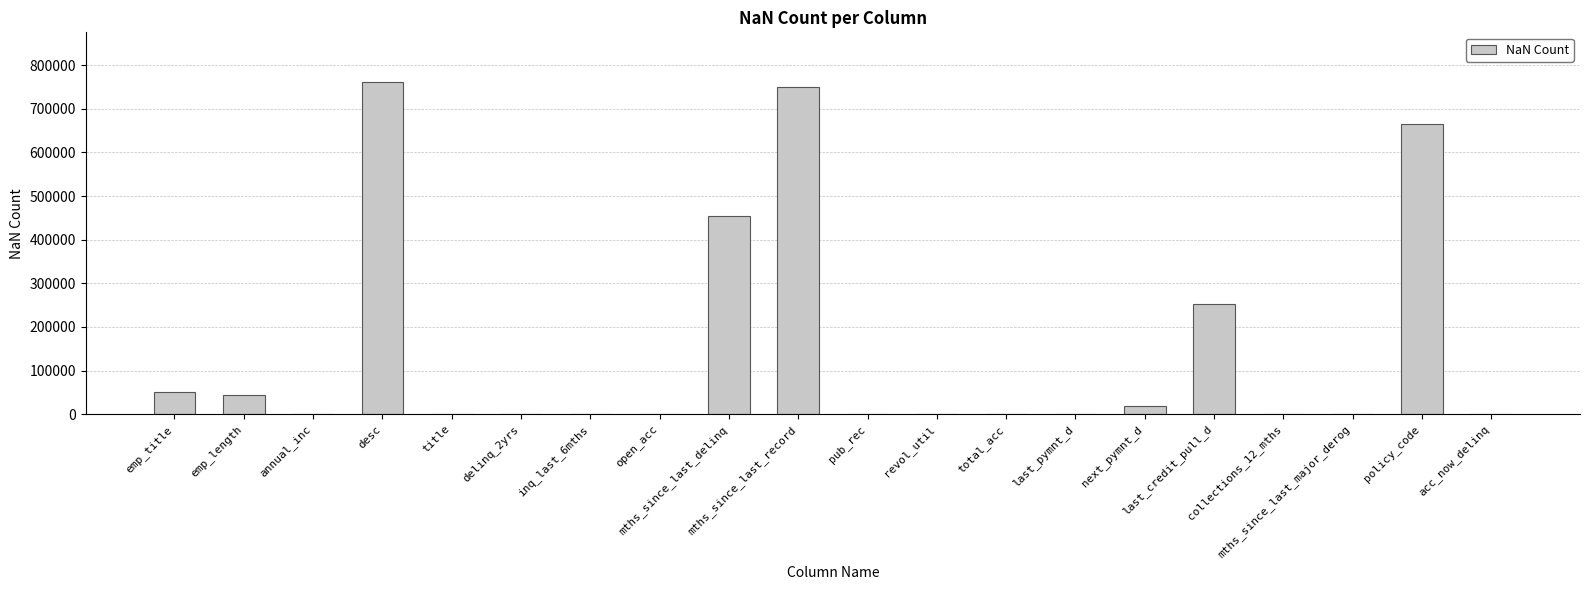

What is the approximate value at delinq_2yrs?

29